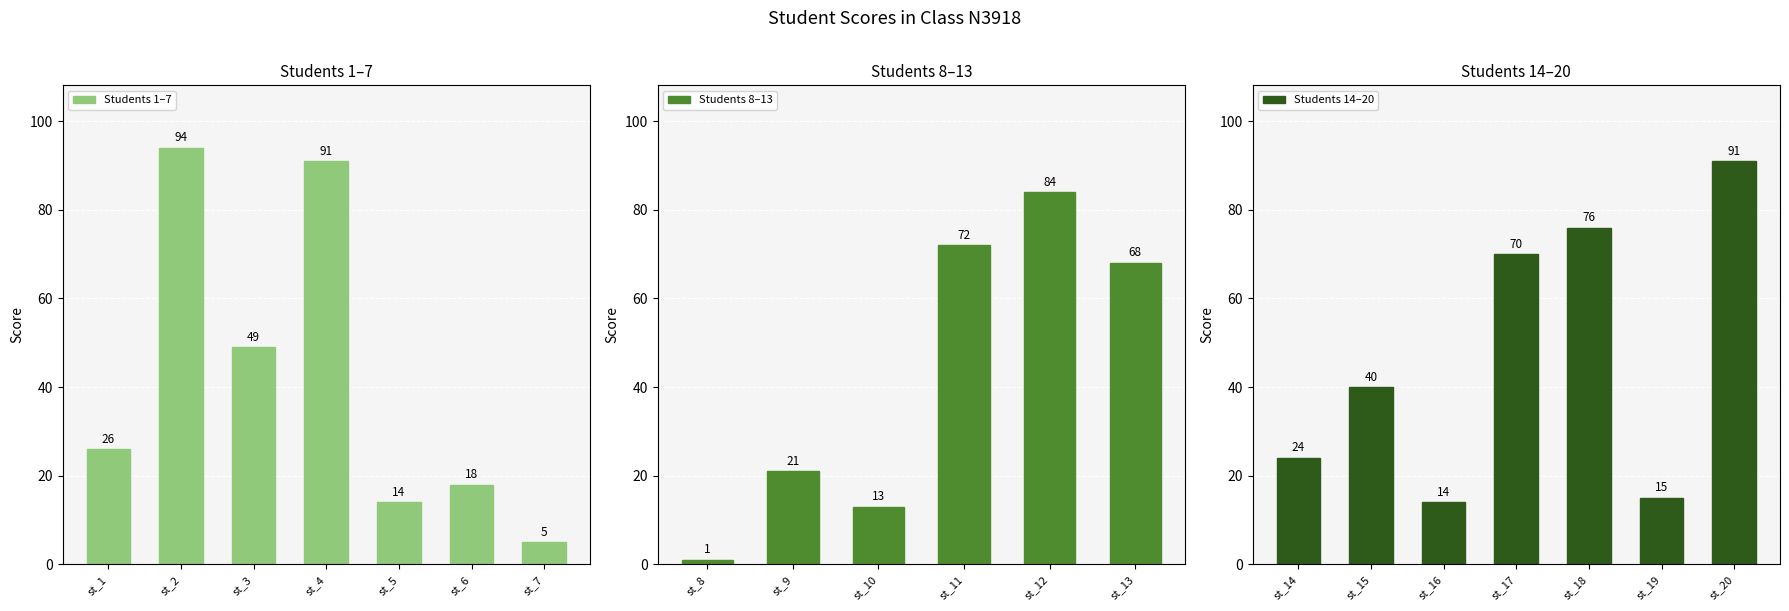

What is the value of the 10th bar from the left?

13